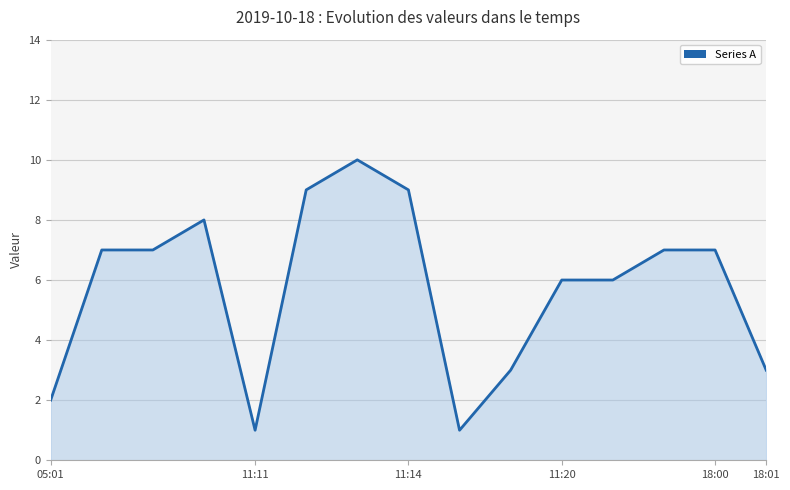

What is the difference between the maximum and minimum values?

9